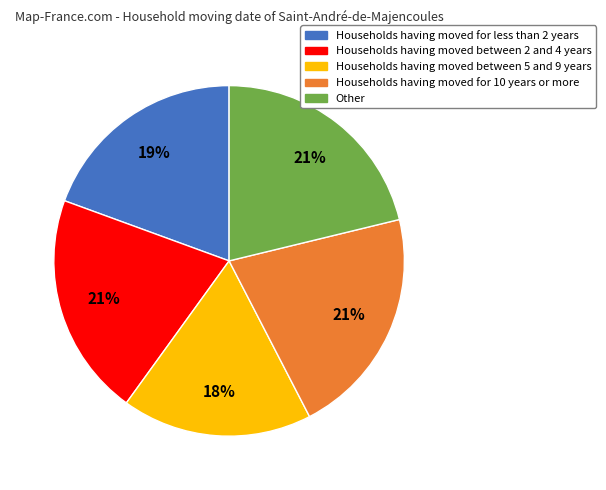

Is it true that Households having moved between 5 and 9 years is 11% of the pie?

False